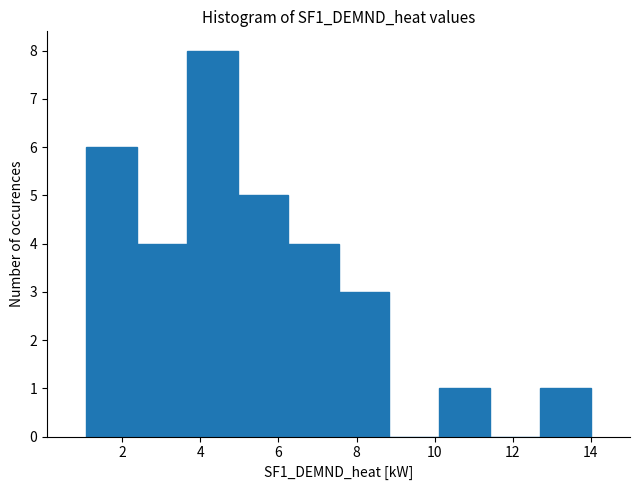

Reading left to right, transcribe this chart: for each bar, give the range it covers on the x-axis and its height. Neither the bar edges nor the heights are printed on the chart, so give them approximately, as read against the axes.

1.0 to 2.4: 6
2.4 to 3.6: 4
3.6 to 5.0: 8
5.0 to 6.2: 5
6.2 to 7.6: 4
7.6 to 8.8: 3
8.8 to 10.2: 0
10.2 to 11.4: 1
11.4 to 12.8: 0
12.8 to 14.0: 1